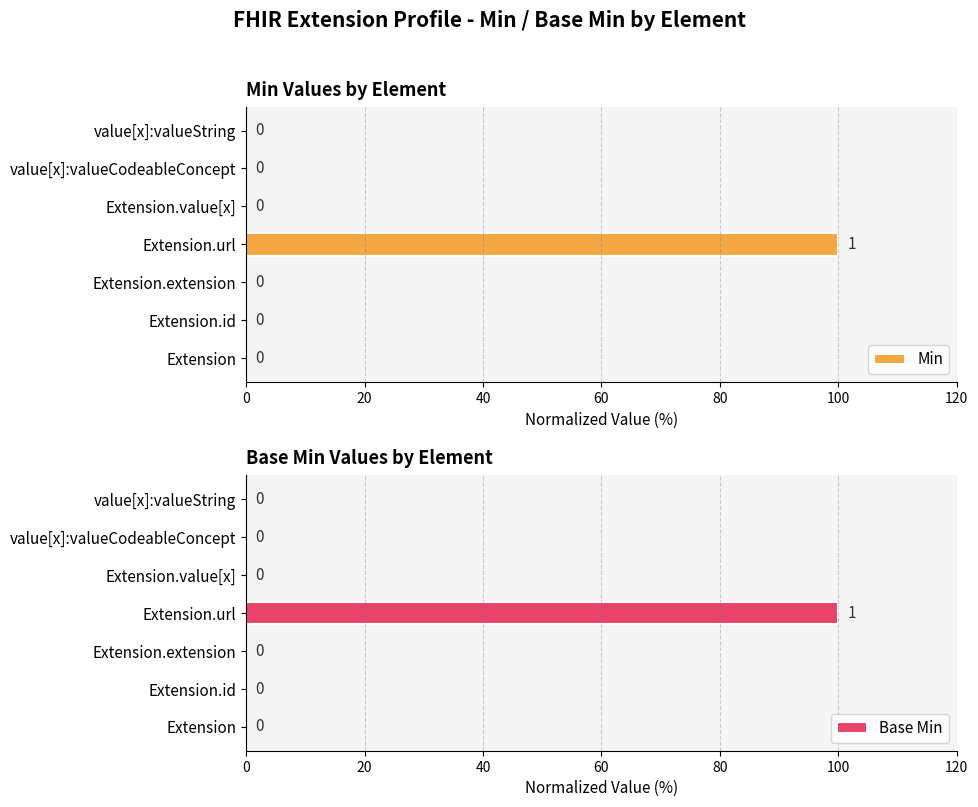

At which label does Min reach its peak?

Extension.url